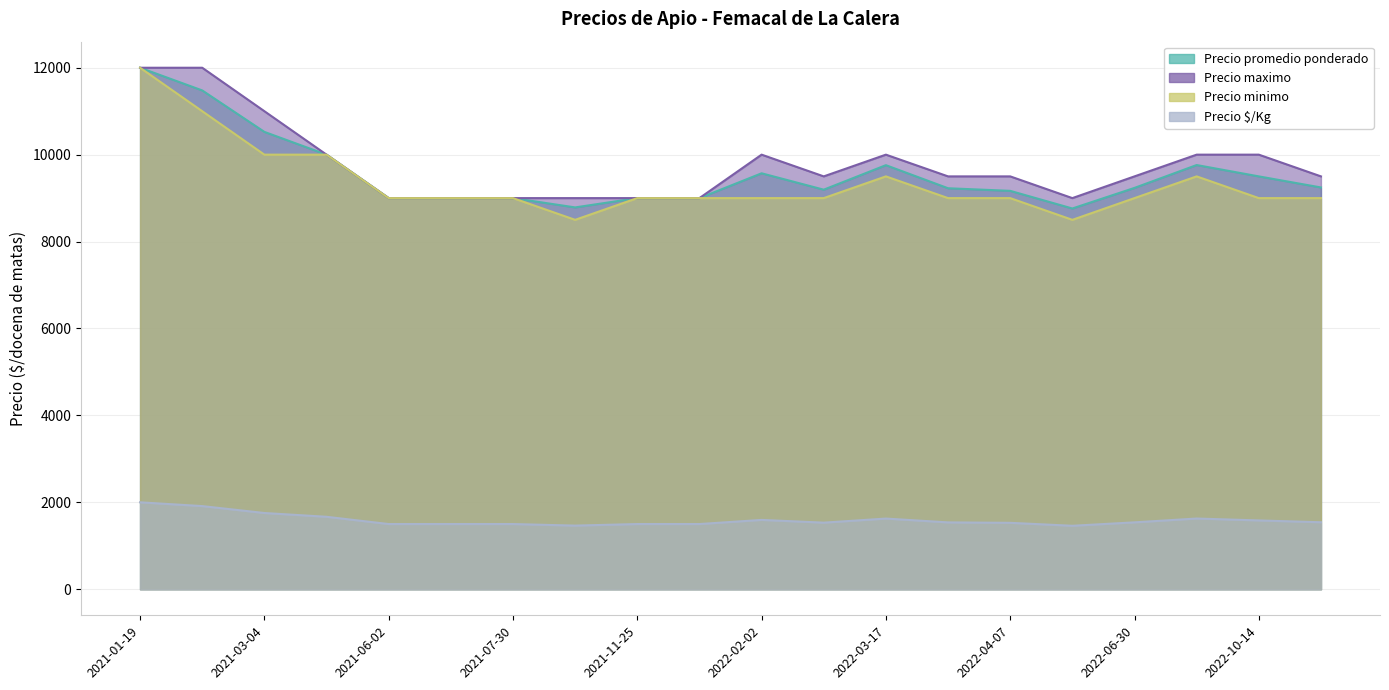

Is it true that Precio maximo equals 3135 at 2021-01-19?

False